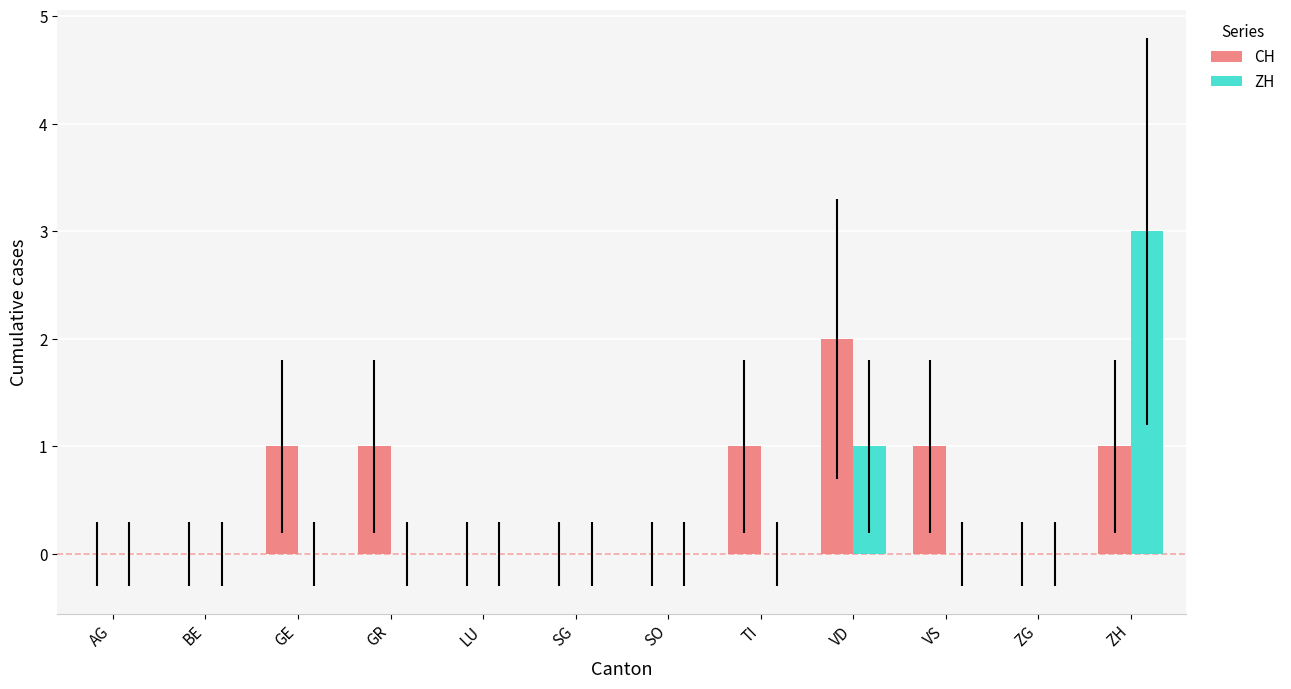

The ZH series shows 0 at GR. True or false?

True